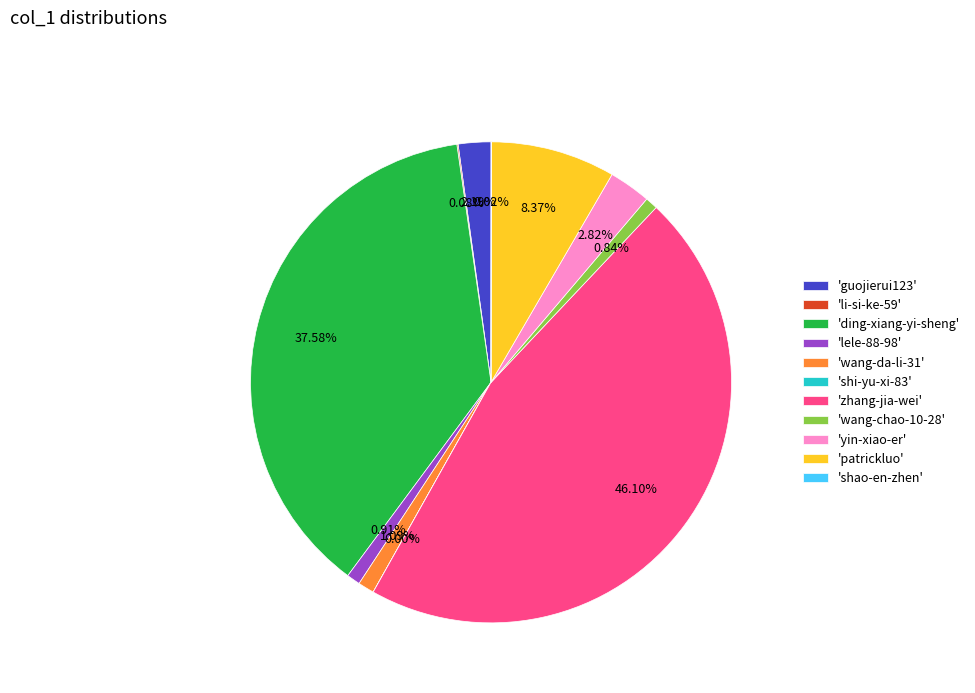

Does any single category account for the majority?

No